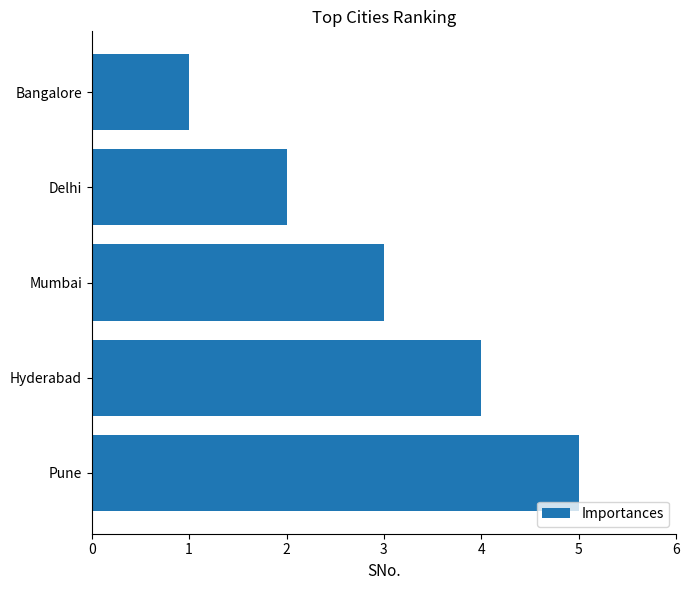

What is the difference between the maximum and minimum values?

4